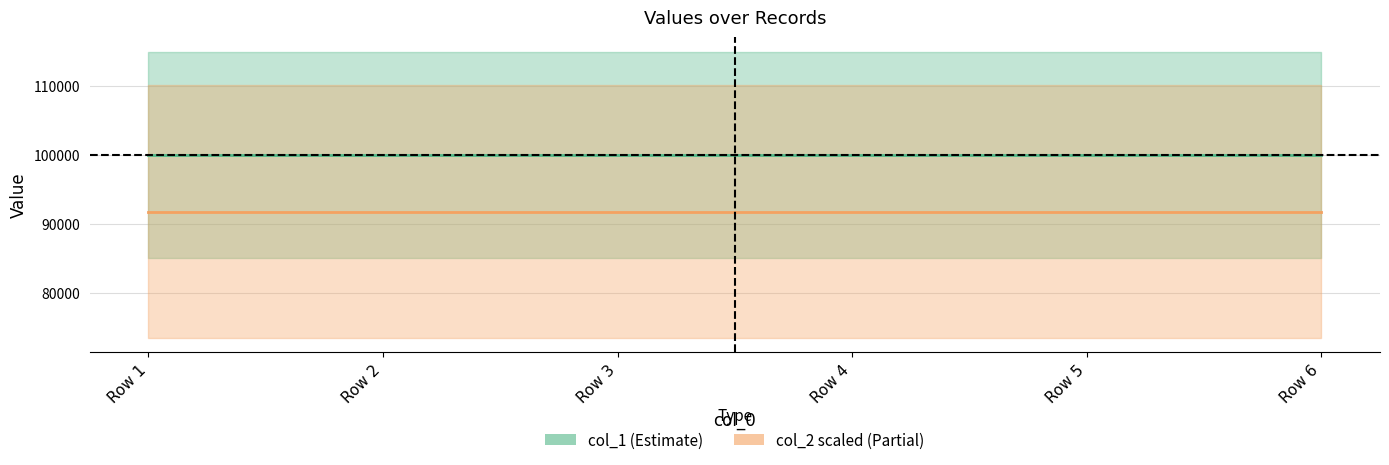

True or false: col_2 has a value of 125529 at Row 4.

False